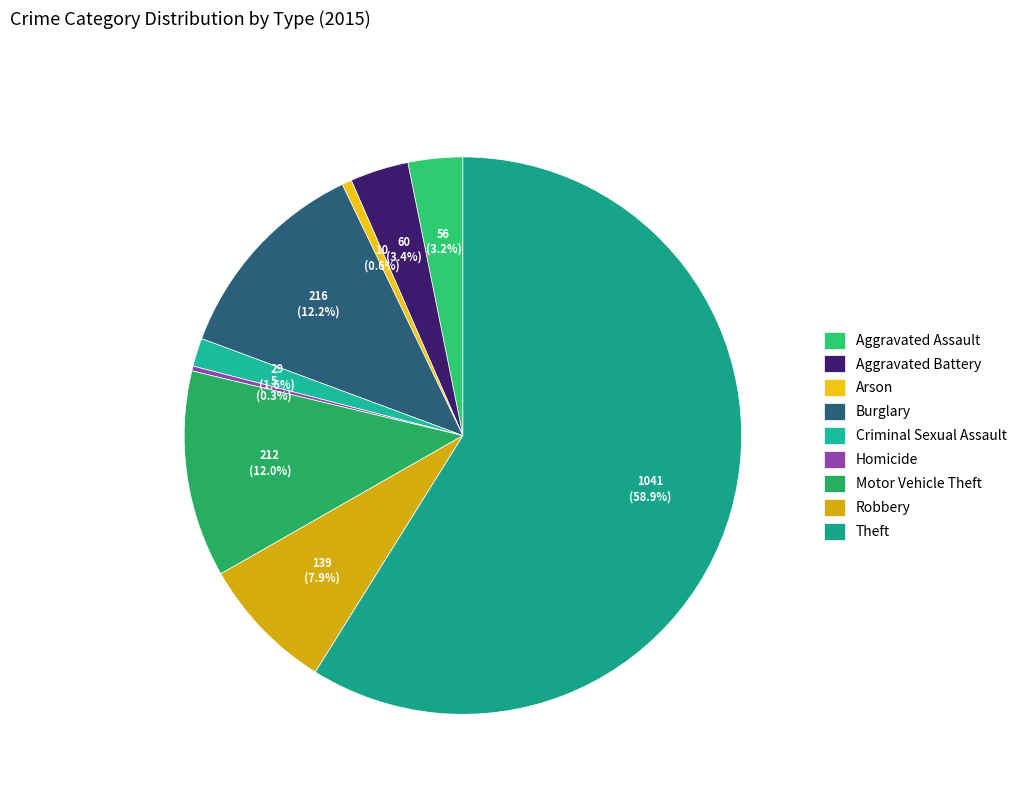

To the nearest percent, what is the combined percentage of Arson and Homicide?

1%